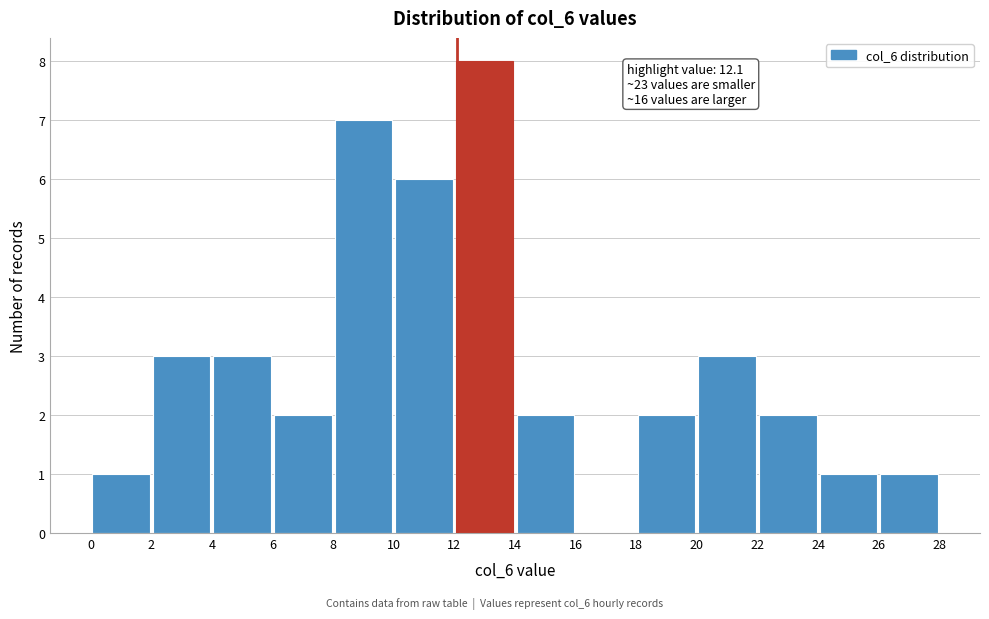

Over which range of the x-axis is the bar tallest?

12 to 14